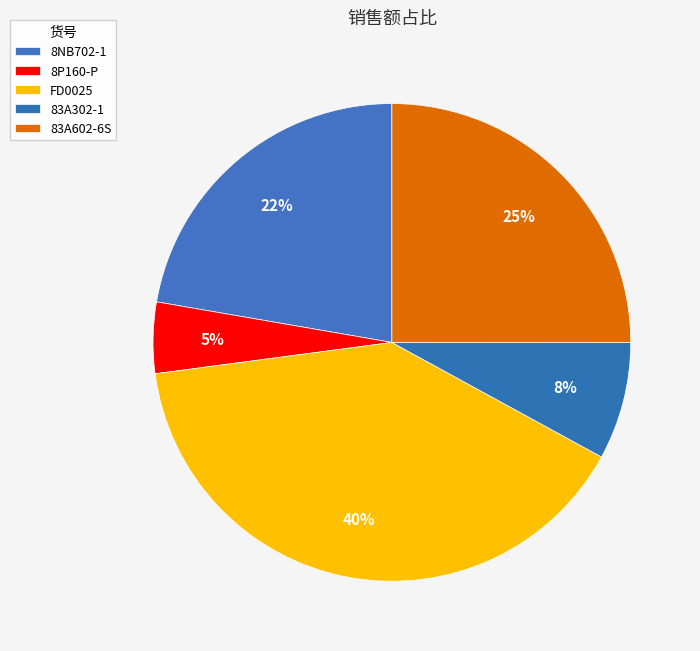

Combined, do 83A302-1 and 8P160-P account for over 50%?

No